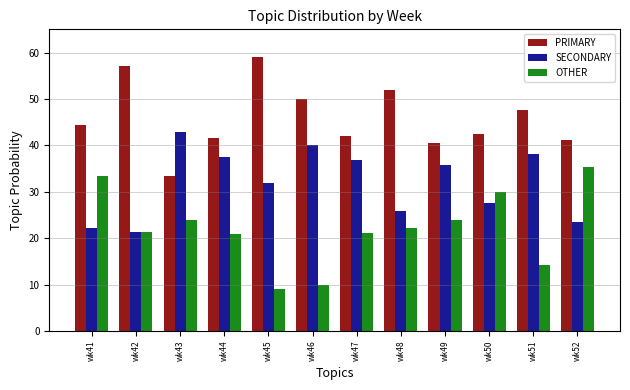

What is the sum of the SECONDARY values at wk42 and wk50?

48.9